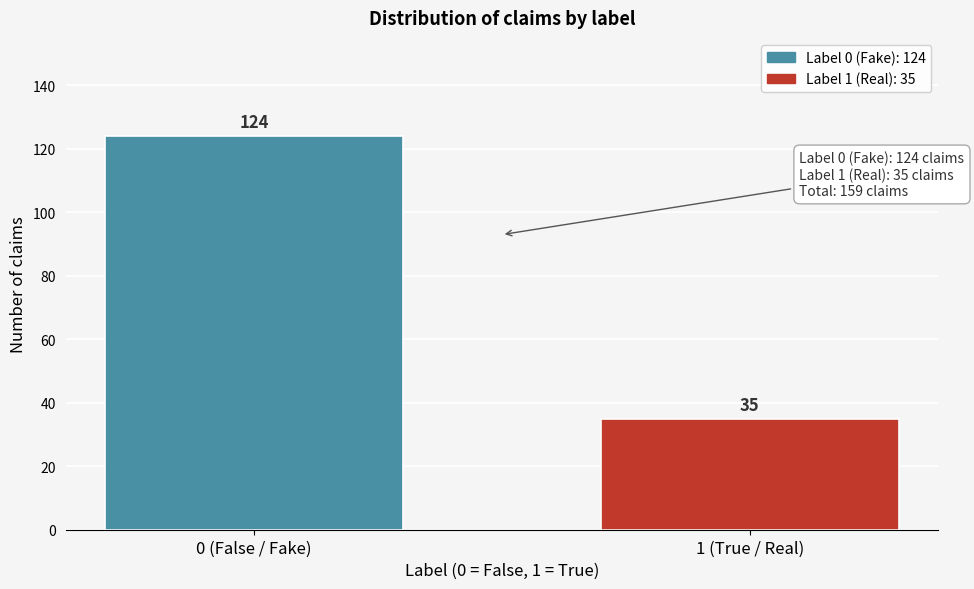

Reading left to right, list all the values displayed in this chart.

124	35